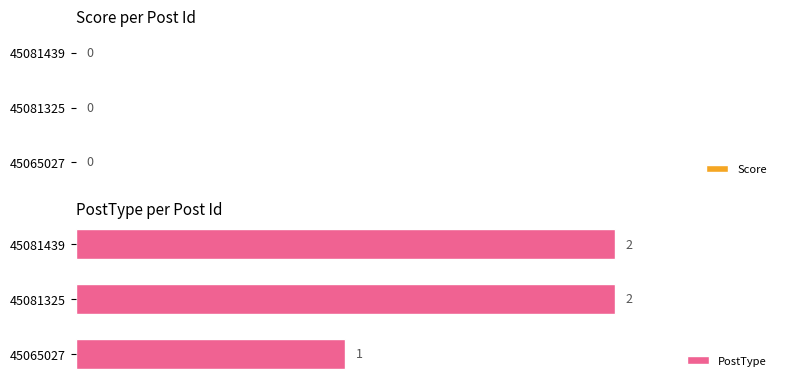

Reading bottom to top, what are all the values shown in this chart?

45065027=1	45081325=2	45081439=2